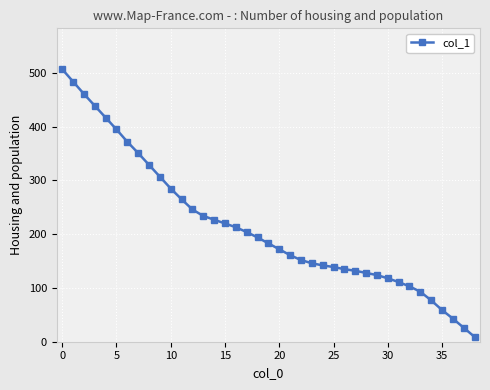

What is the greatest value displayed?

507